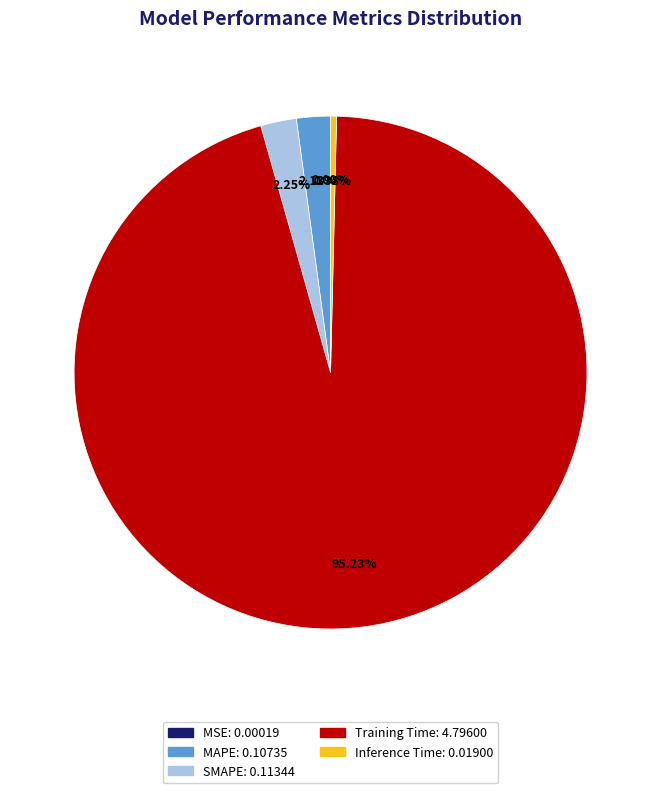

Does Training Time represent more than half of the total?

Yes